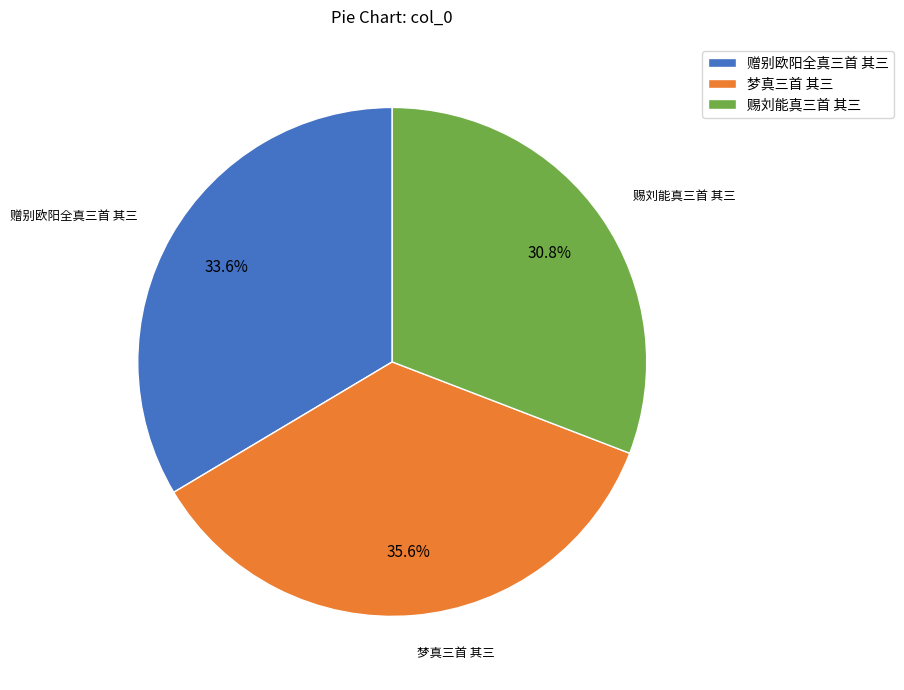

The 赐刘能真三首 其三 slice represents 31% of the pie. True or false?

True